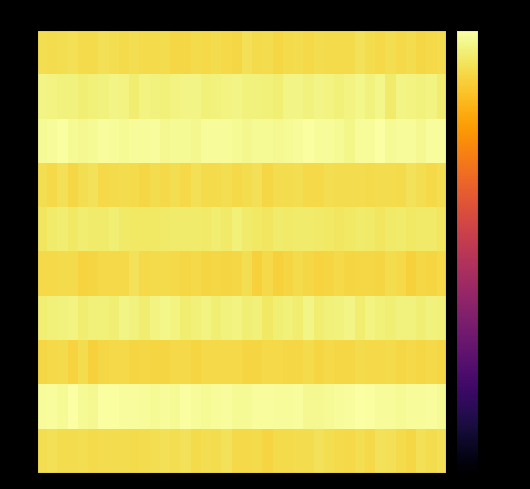

At which category is the sum across all series the highest?

2